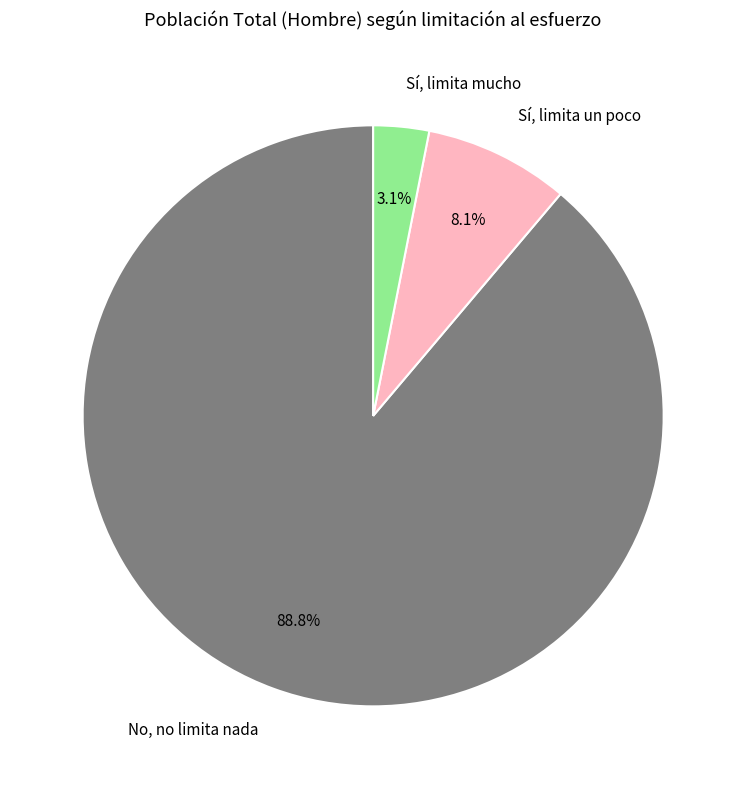

Between No, no limita nada and Sí, limita mucho, which is larger?

No, no limita nada